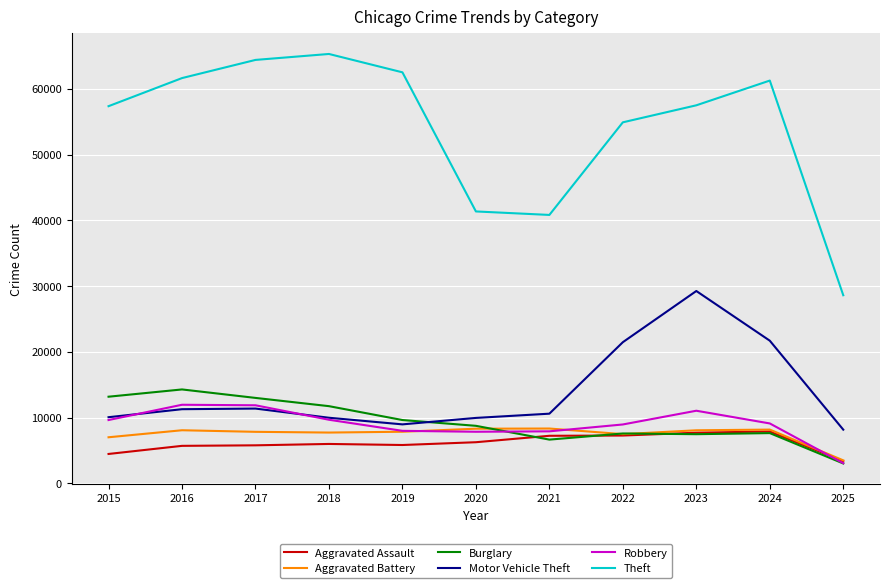

Is this an area chart (filled region under the line)?

No